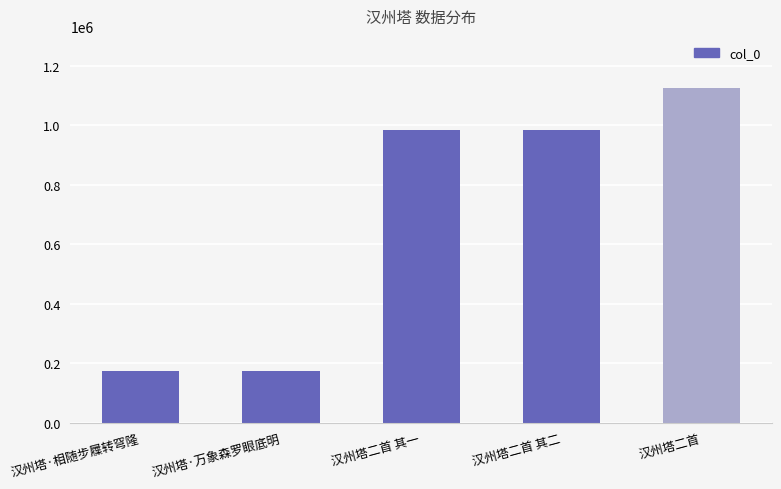

What is the maximum value shown in the chart?

1125688